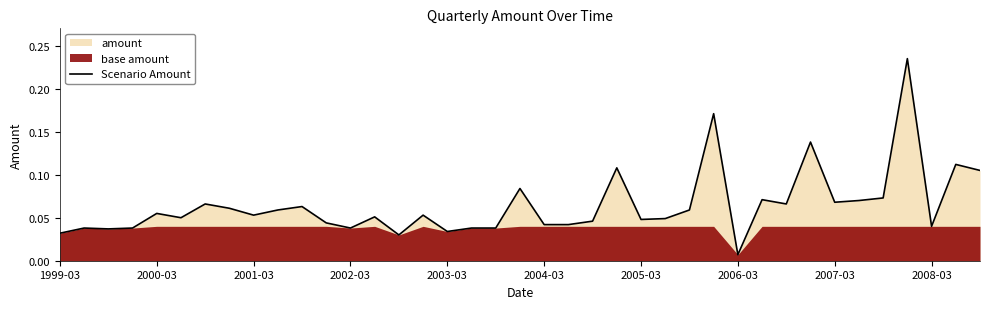

How many data points does each series have?

39